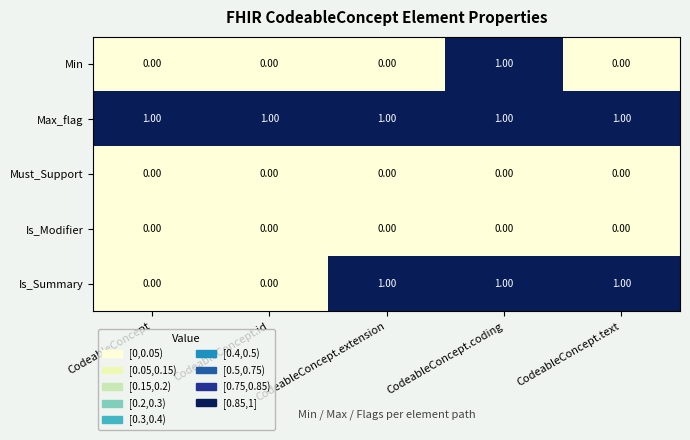

How many distinct data groups are displayed?

5